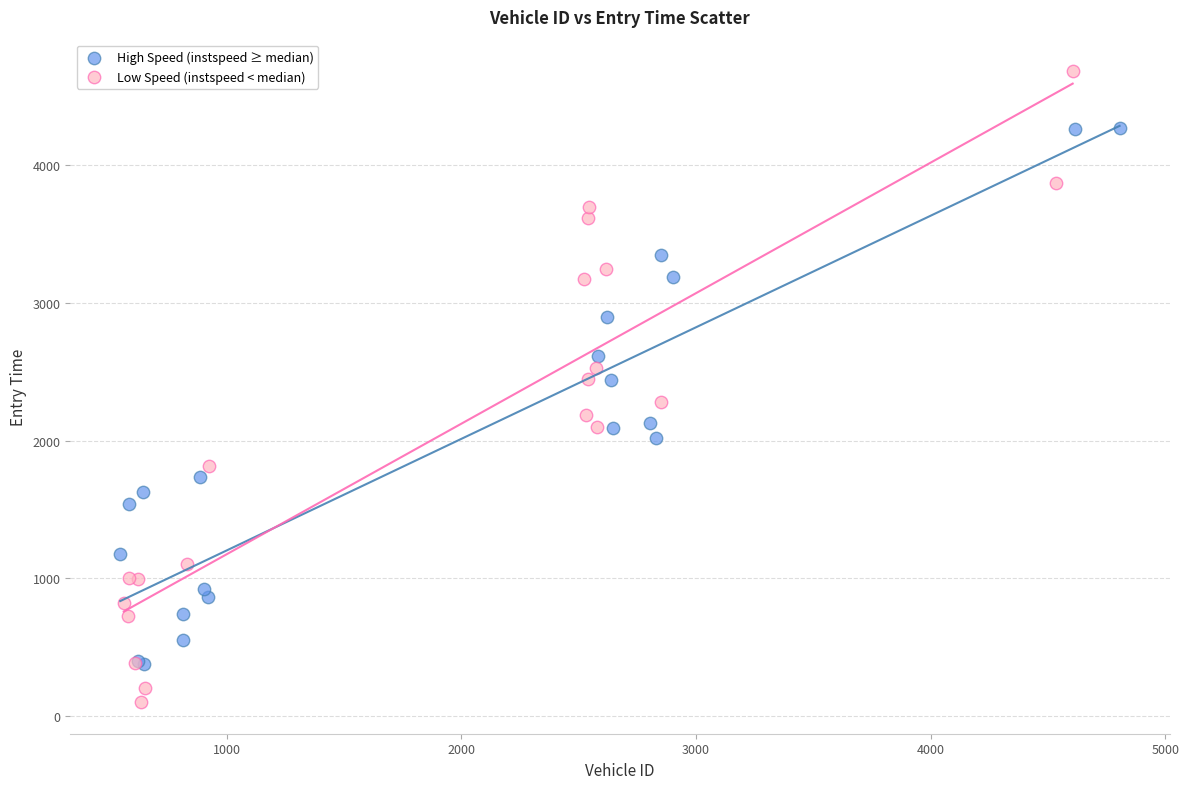

Which series reaches the maximum Y coordinate?

Low Speed (instspeed < median)